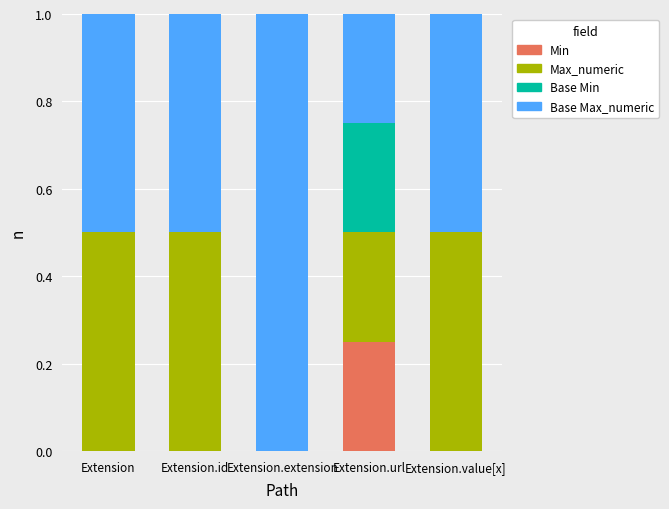

Is it true that Min equals 0.1 at Extension.id?

False